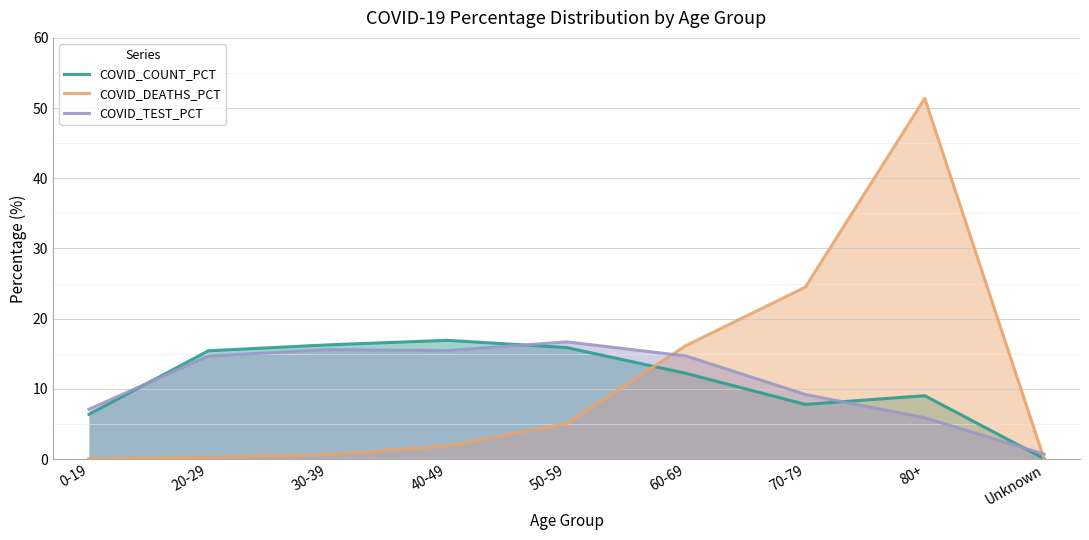

Between 0-19 and 50-59, which is larger?

50-59